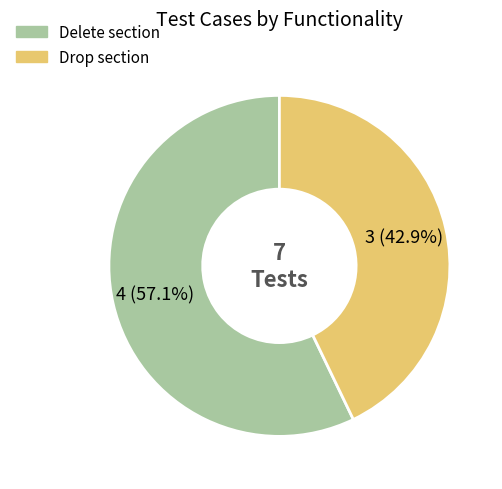

How much of the chart is everything except Delete section?

42.9%